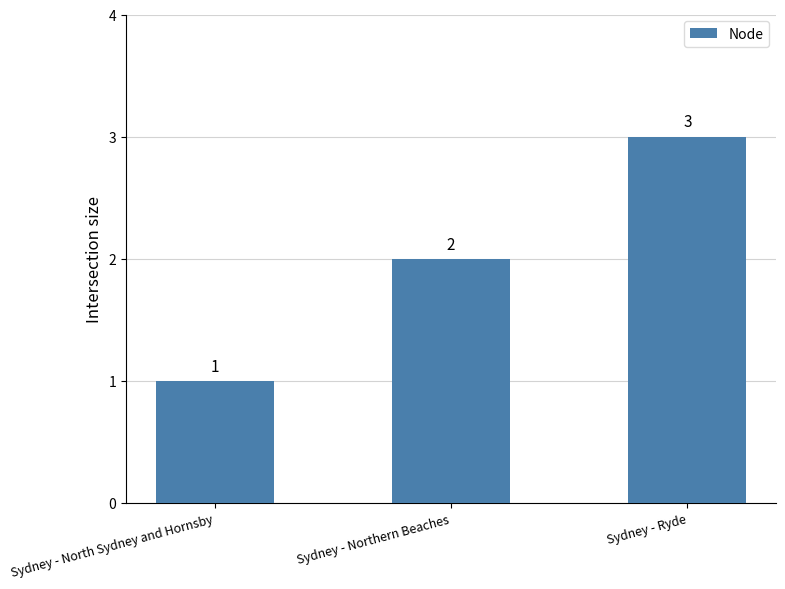

What is the difference between the maximum and minimum values?

2